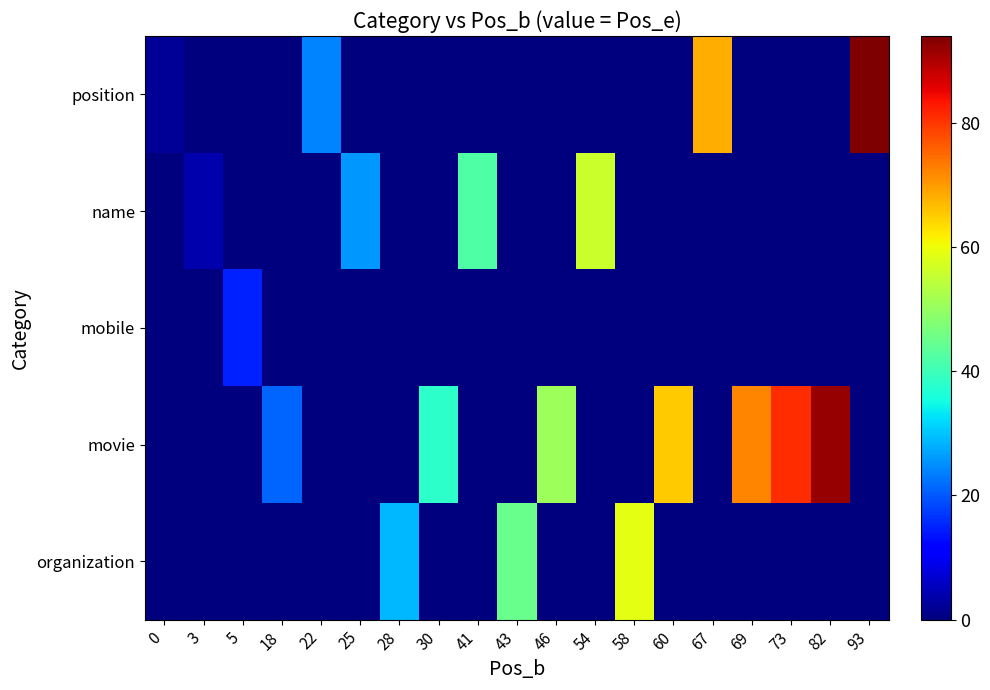

Reading right to left, what are all the values shown in this chart?

position: 93=94	82=0	73=0	69=0	67=68	60=0	58=0	54=0	46=0	43=0	41=0	30=0	28=0	25=0	22=24	18=0	5=0	3=0	0=2
name: 93=0	82=0	73=0	69=0	67=0	60=0	58=0	54=56	46=0	43=0	41=42	30=0	28=0	25=26	22=0	18=0	5=0	3=4	0=0
mobile: 93=0	82=0	73=0	69=0	67=0	60=0	58=0	54=0	46=0	43=0	41=0	30=0	28=0	25=0	22=0	18=0	5=15	3=0	0=0
movie: 93=0	82=92	73=81	69=72	67=0	60=65	58=0	54=0	46=51	43=0	41=0	30=38	28=0	25=0	22=0	18=21	5=0	3=0	0=0
organization: 93=0	82=0	73=0	69=0	67=0	60=0	58=59	54=0	46=0	43=45	41=0	30=0	28=29	25=0	22=0	18=0	5=0	3=0	0=0